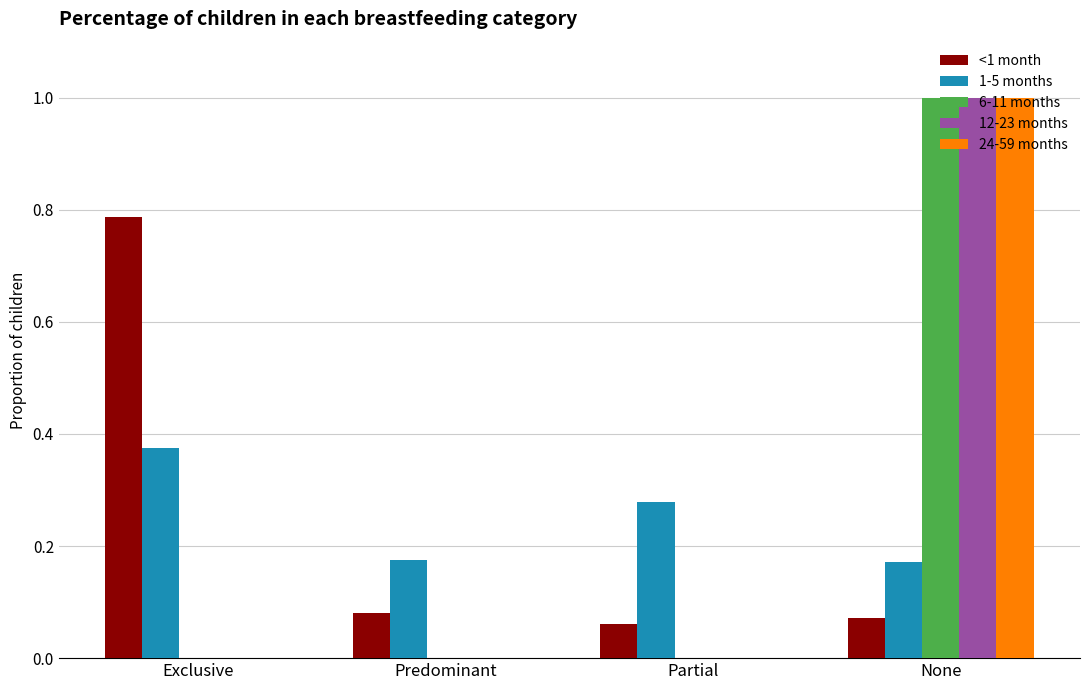

Between Exclusive and Predominant, which series saw the biggest shift?

<1 month